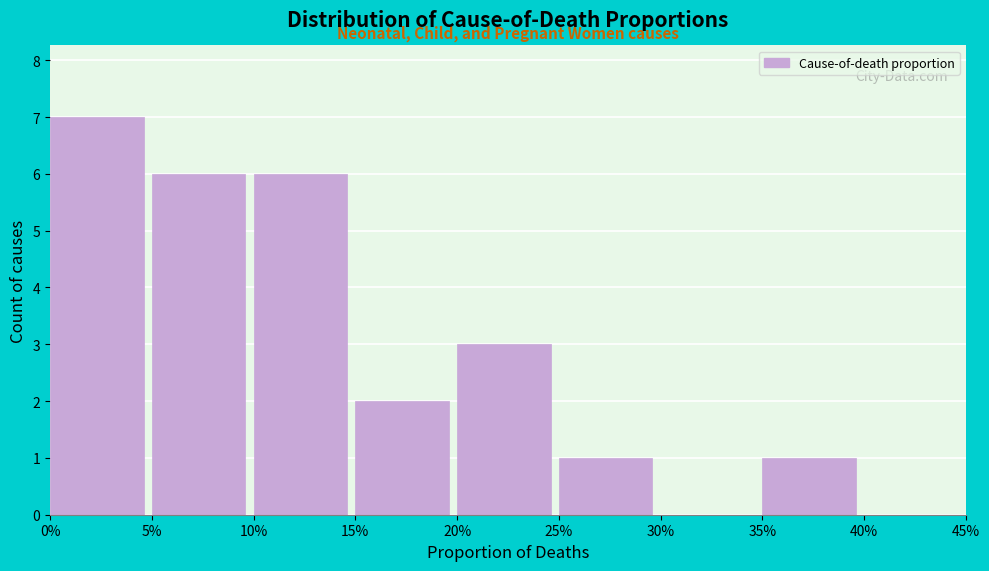

Reading left to right, what are all the values shown in this chart?

0%=7	5%=6	10%=6	15%=2	20%=3	25%=1	30%=0	35%=1	40%=0